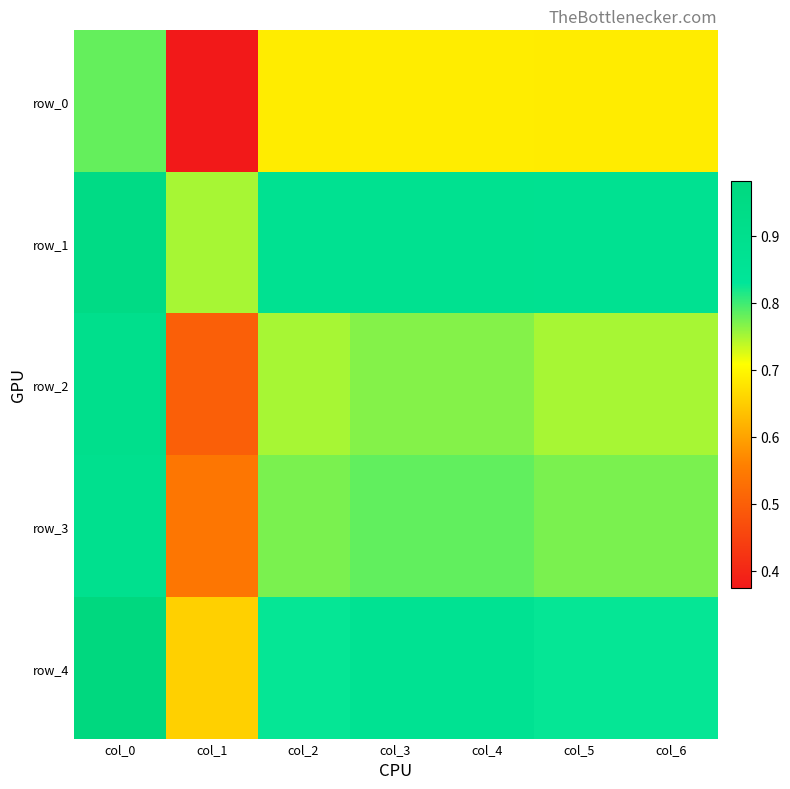

Is it true that row_0 equals 0.7 at col_3?

True